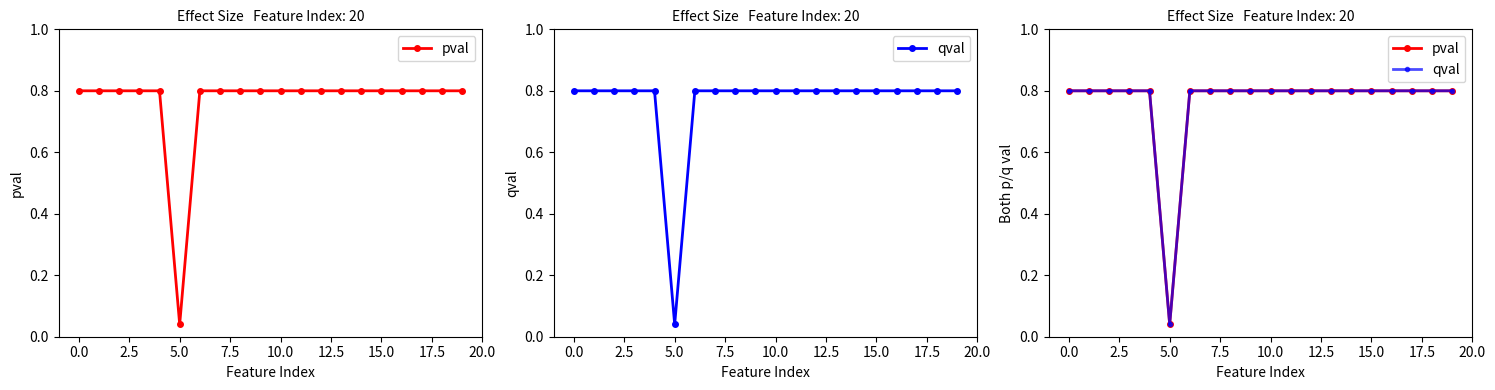

Reading left to right, what are all the values shown in this chart?

pval: 0.8	0.8	0.8	0.8	0.8	0.0	0.8	0.8	0.8	0.8	0.8	0.8	0.8	0.8	0.8	0.8	0.8	0.8	0.8	0.8
qval: 0.8	0.8	0.8	0.8	0.8	0.0	0.8	0.8	0.8	0.8	0.8	0.8	0.8	0.8	0.8	0.8	0.8	0.8	0.8	0.8